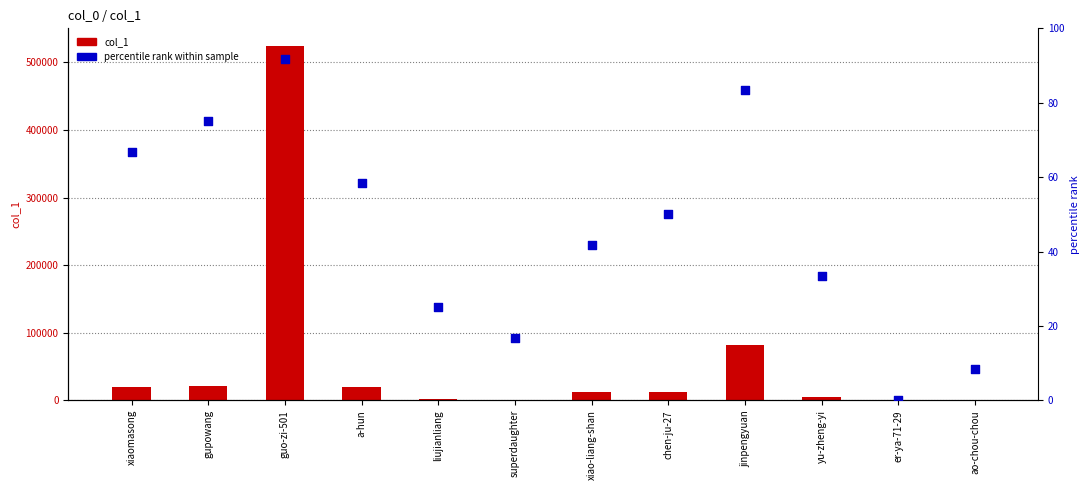

What is the total value across all series at guo-zi-501?

524210.7